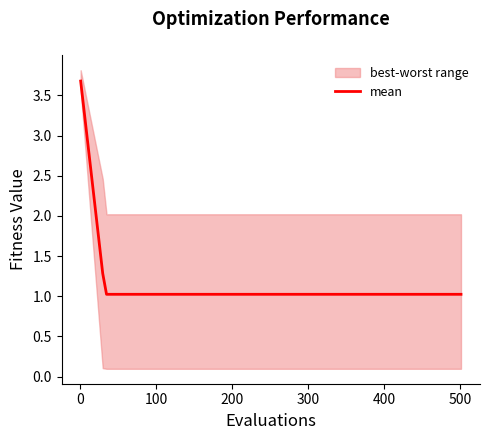

What is the lowest value of the mean series?

1.0